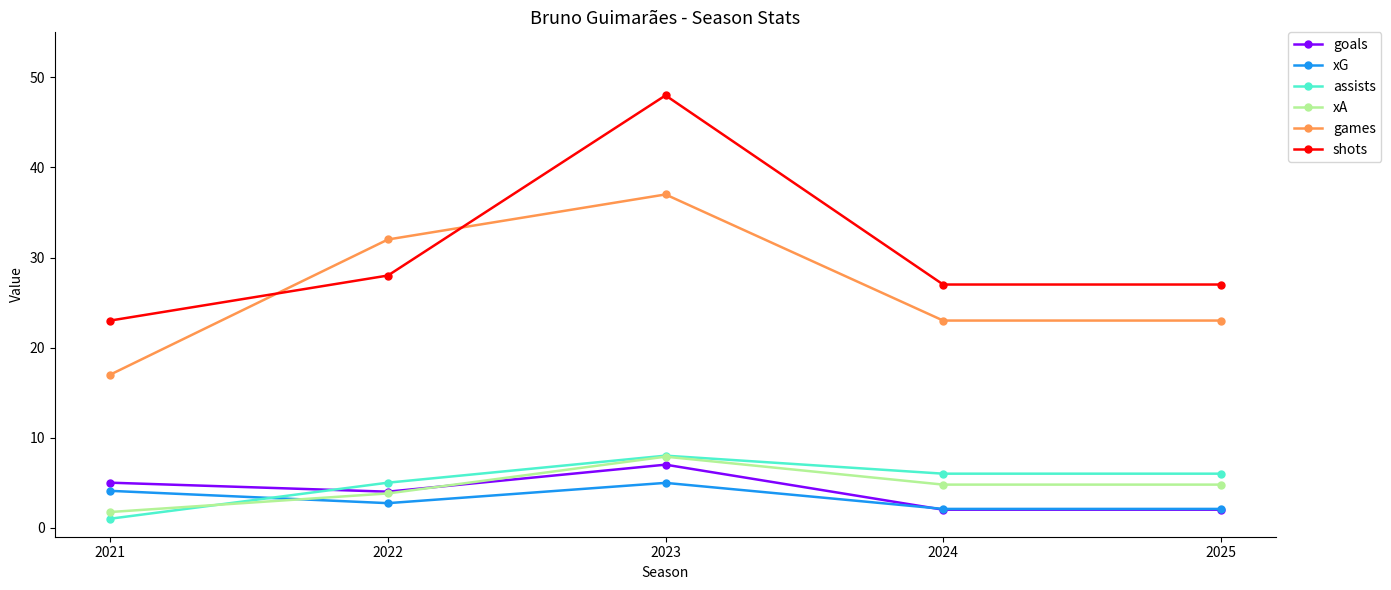

Does the chart display data point markers on the line(s)?

Yes